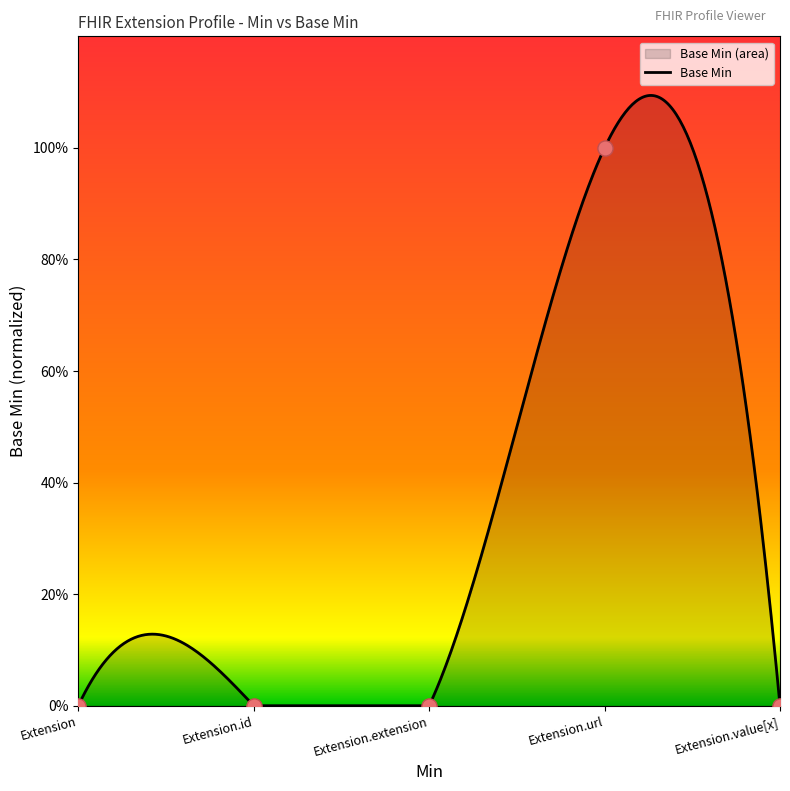

Between Extension.url and Extension.value[x], which is larger?

Extension.url